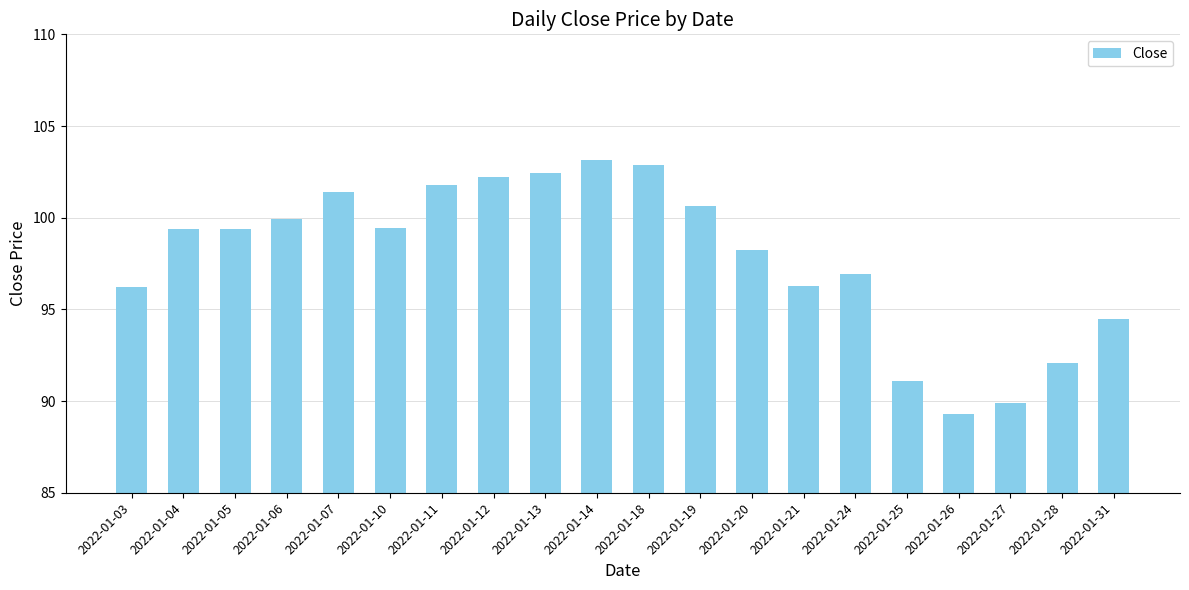

How many bars are there in total?

20